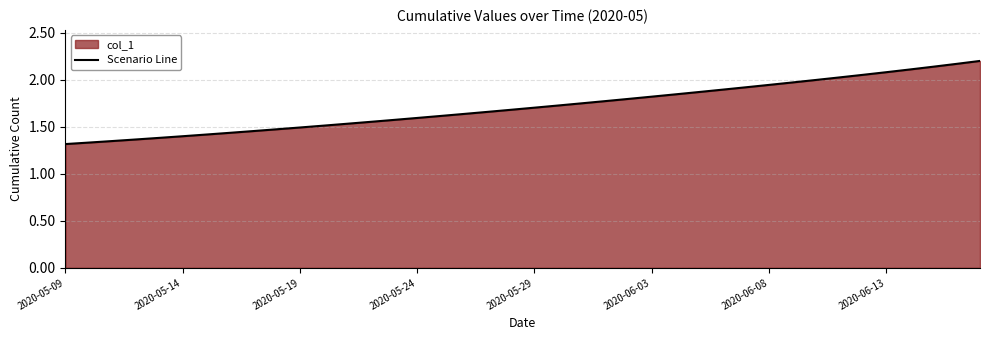

What is the sum of the values at 14 and 22?

3.3